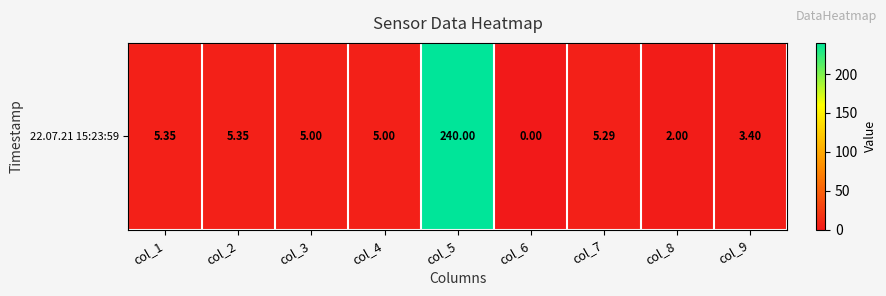

Count the number of data series in this chart.

1